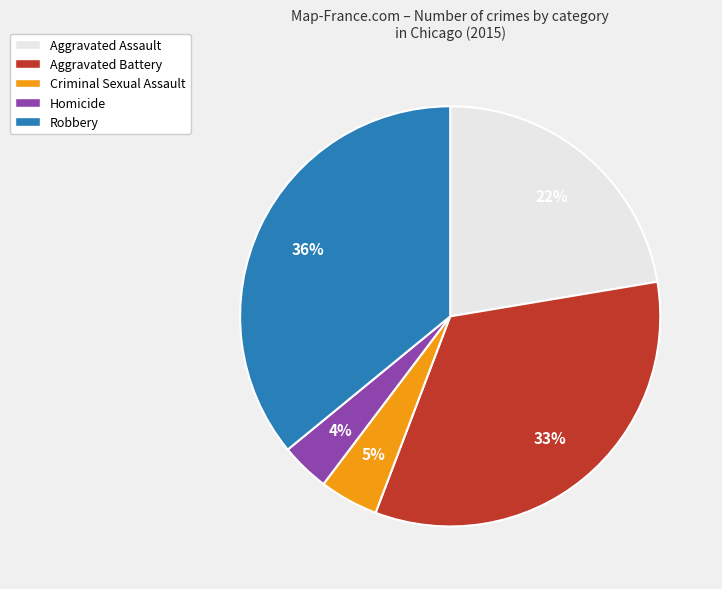

Rank the categories by value from highest to lowest.

Robbery, Aggravated Battery, Aggravated Assault, Criminal Sexual Assault, Homicide